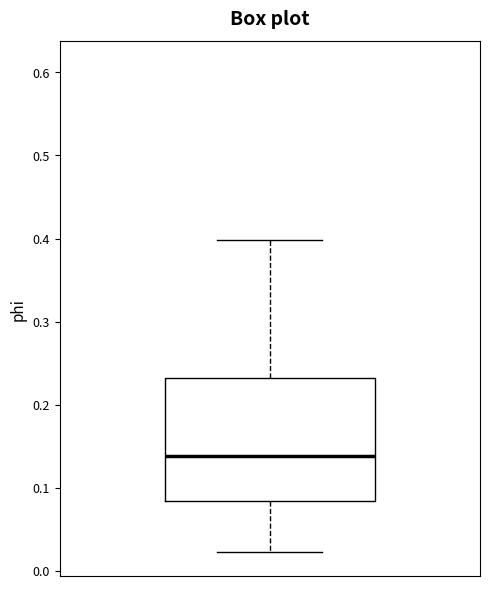

Transcribe this box plot: give where the median line is, the range the box spans, and where the two whiskers end, as read against the y-axis. The values are not printed on the chart, so give them approximately, as read against the axis.

median 0.14, box 0.08 to 0.23, whiskers 0.02 to 0.40